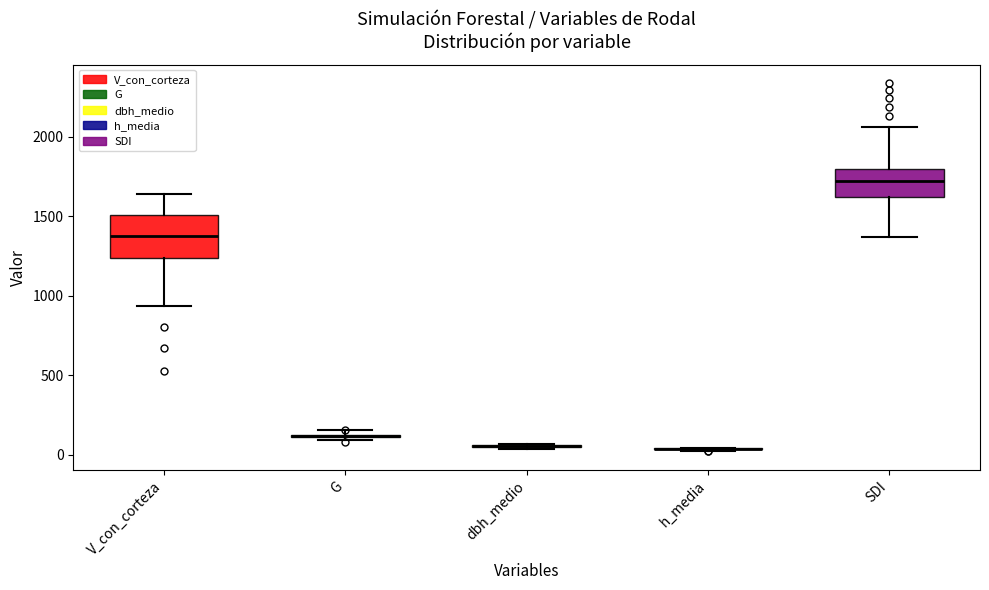

Which box is the tallest, from its lower edge to its upper edge?

V_con_corteza